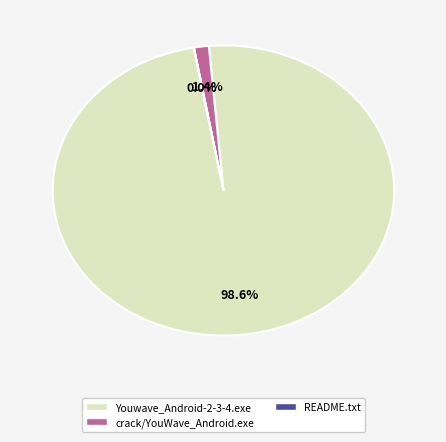

Do crack/YouWave_Android.exe and Youwave_Android-2-3-4.exe together represent more than half of the pie?

Yes